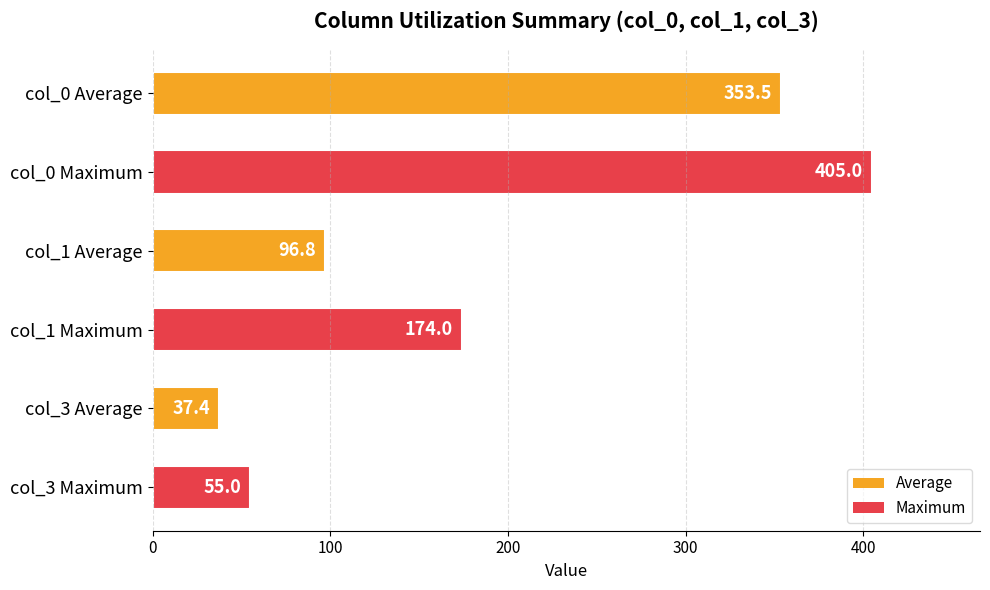

What is the label of the 6th bar from the bottom?

col_0 Average